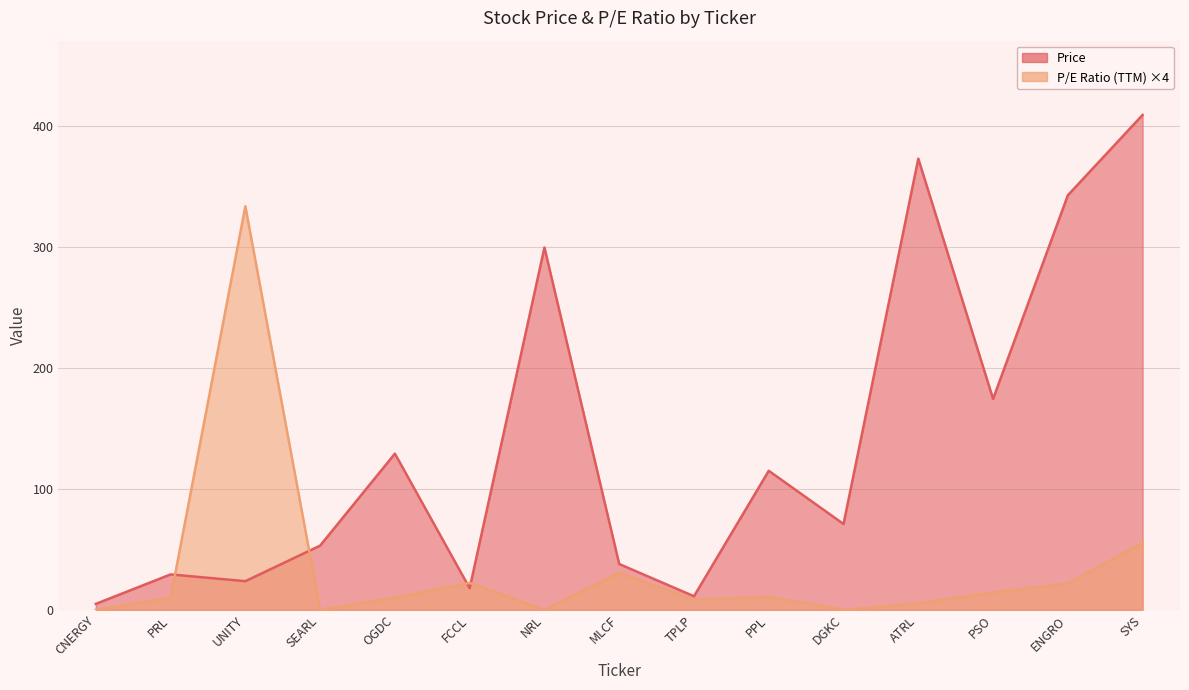

What is the minimum value for Price?

4.9